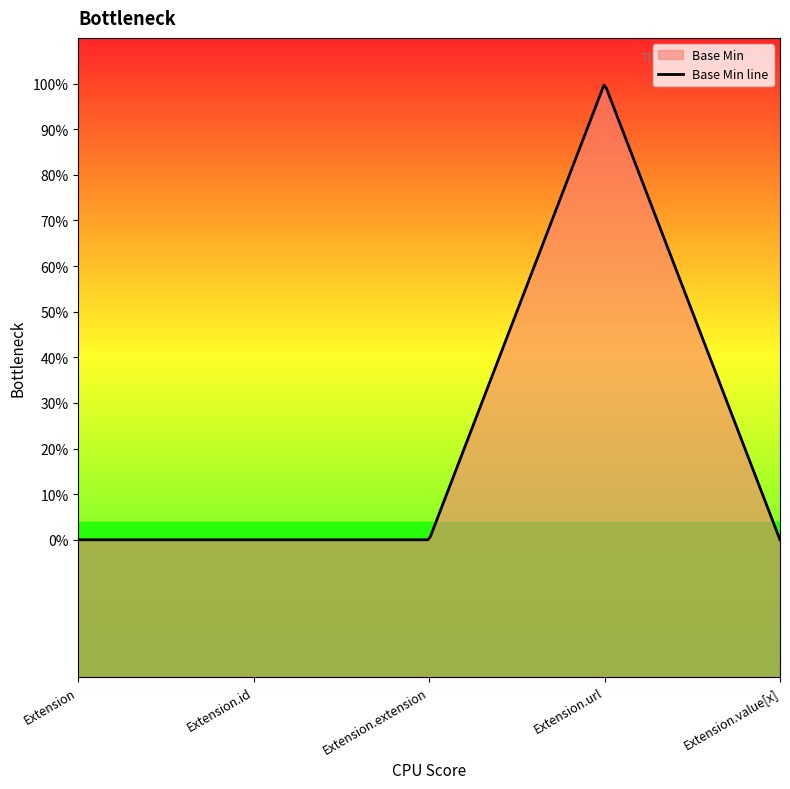

Reading left to right, list all the values displayed in this chart.

Extension=0	Extension.id=0	Extension.extension=0	Extension.url=1	Extension.value[x]=0